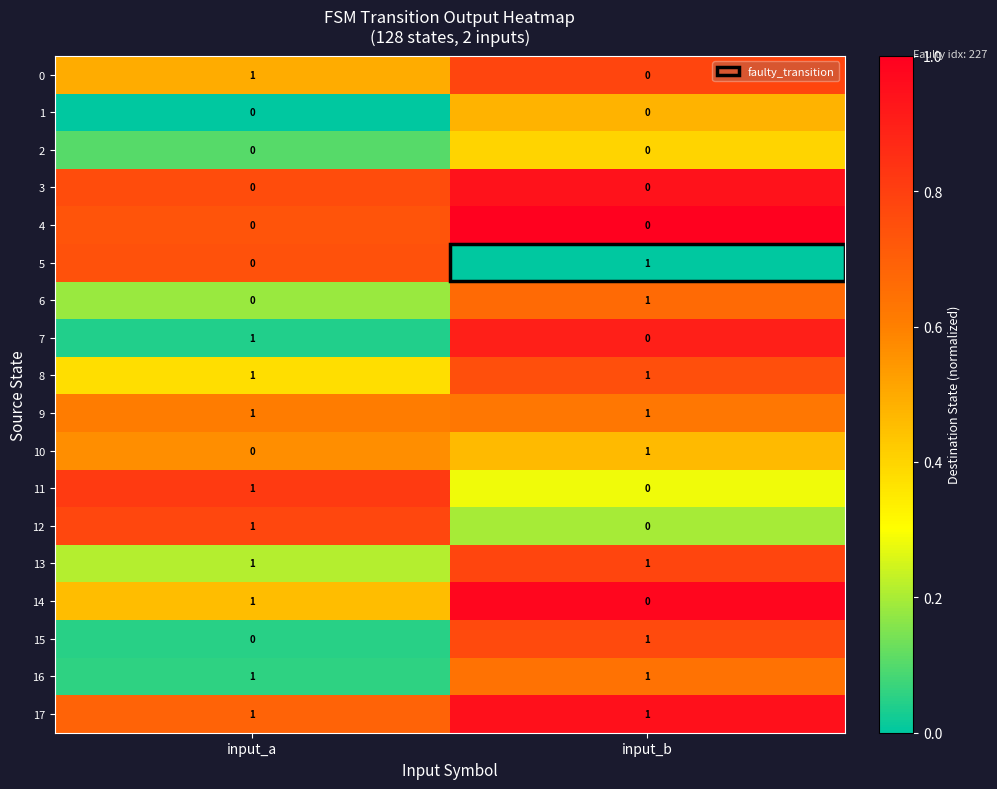

The value of 2 at input_a is 0. True or false?

True